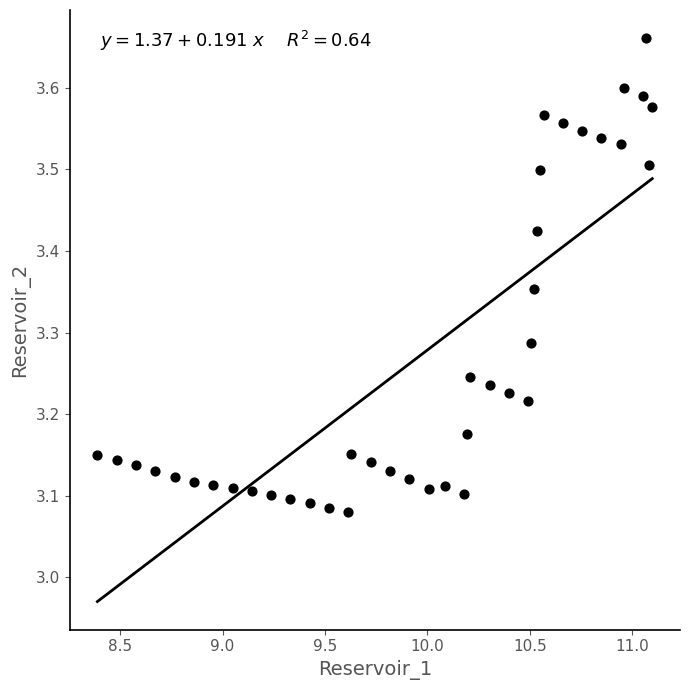

What is the range of Y values (max minus min)?

0.6